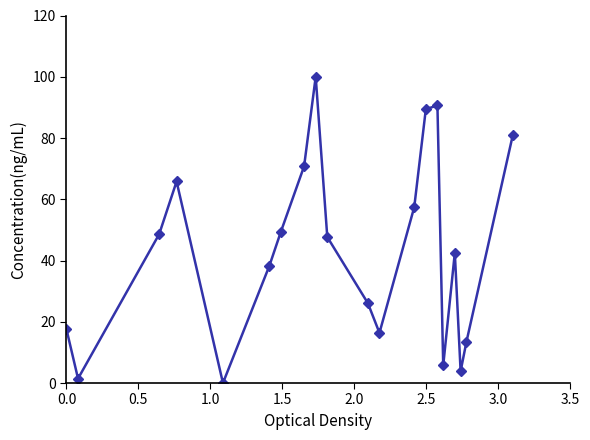

What is the value of the 11th point from the left?

26.1